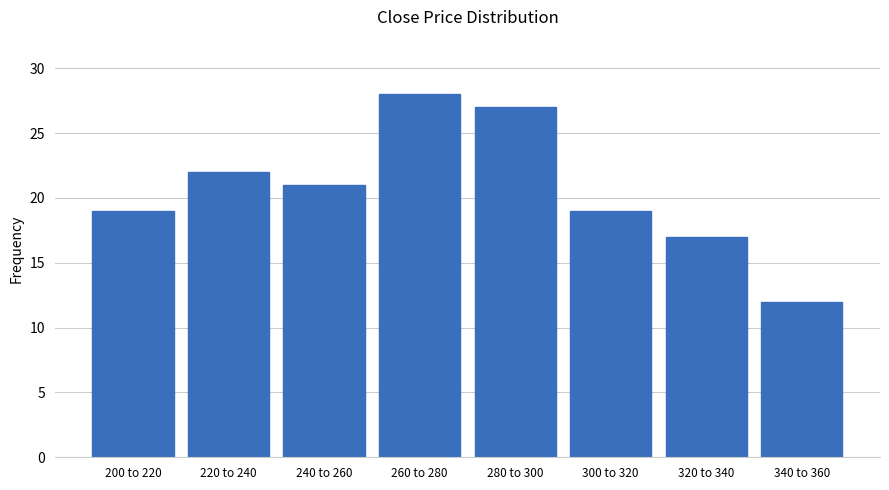

Reading left to right, transcribe all the data shown in this chart.

19	22	21	28	27	19	17	12